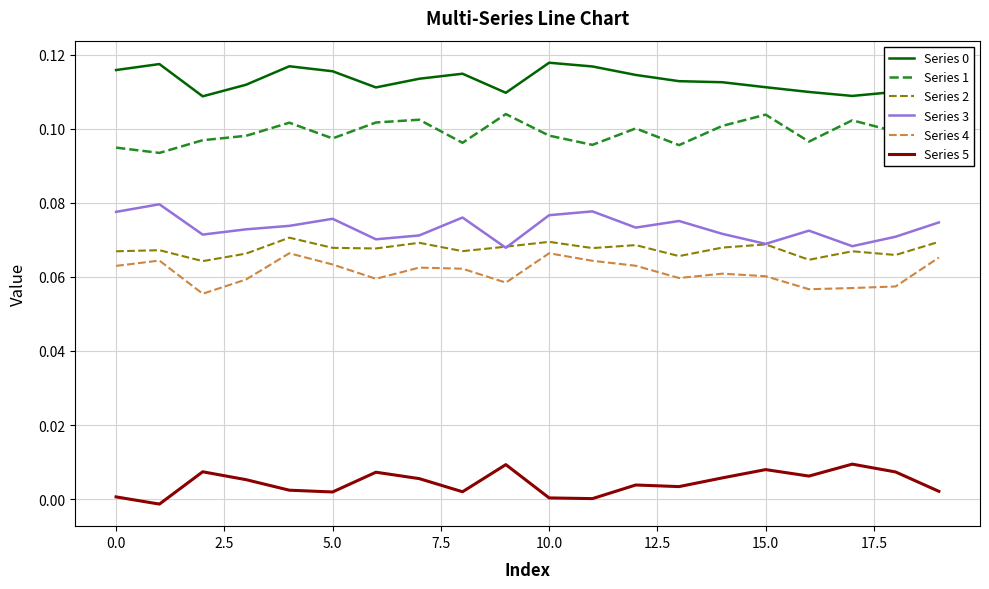

True or false: Series 3 and Series 1 intersect in this chart.

False